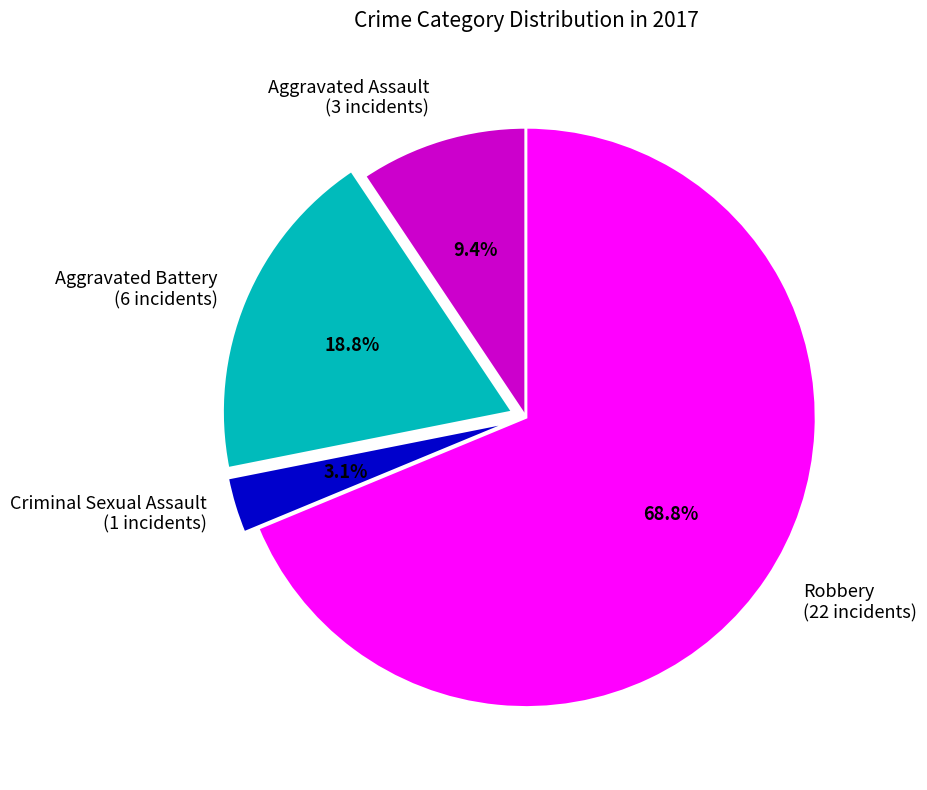

Is there a majority slice in this chart?

Yes